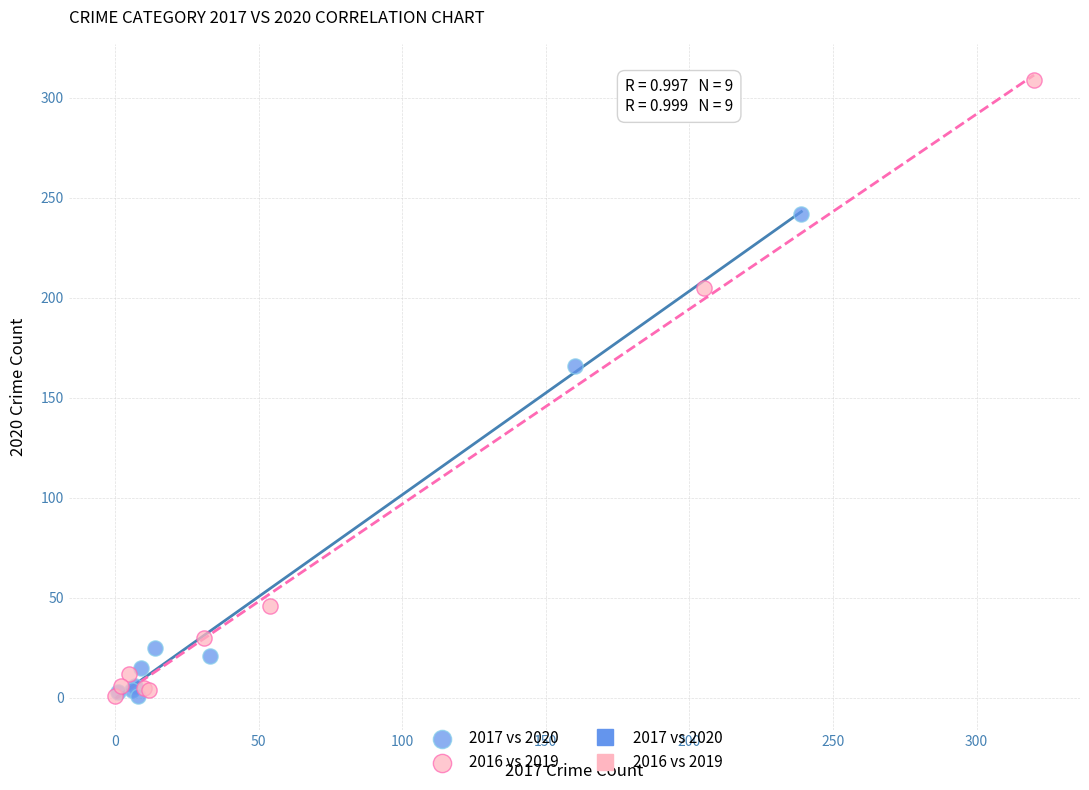

Which series has the widest spread of Y values?

2016 vs 2019